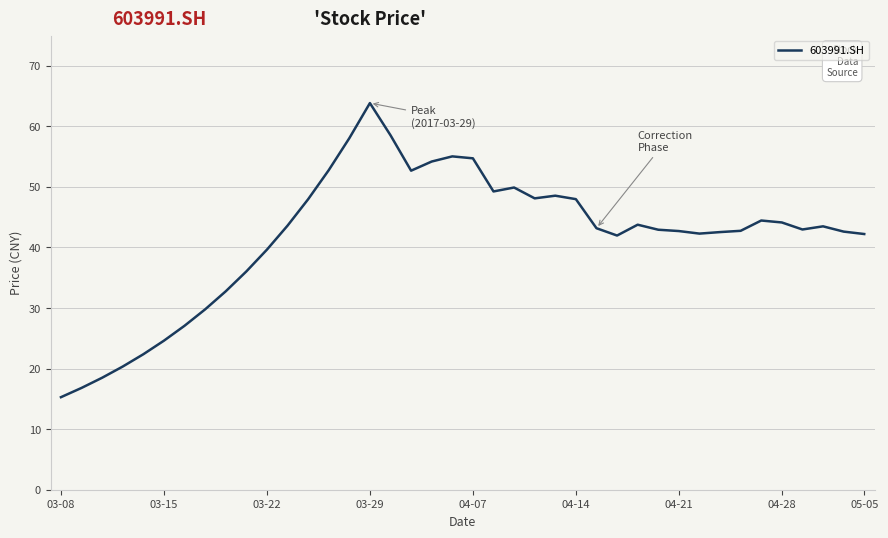

What is the difference between the maximum and minimum values?

48.6